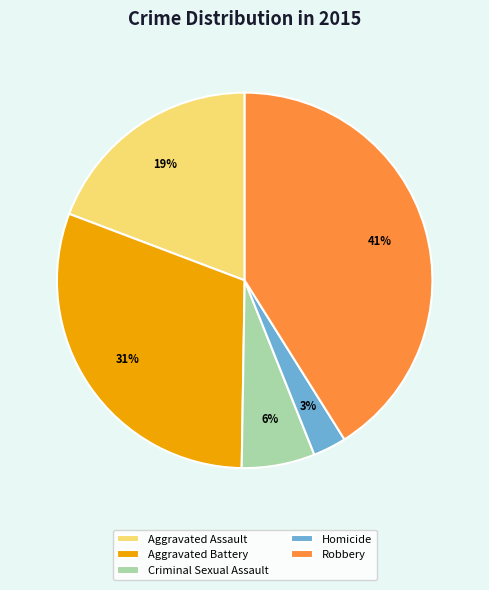

Does any single category account for the majority?

No